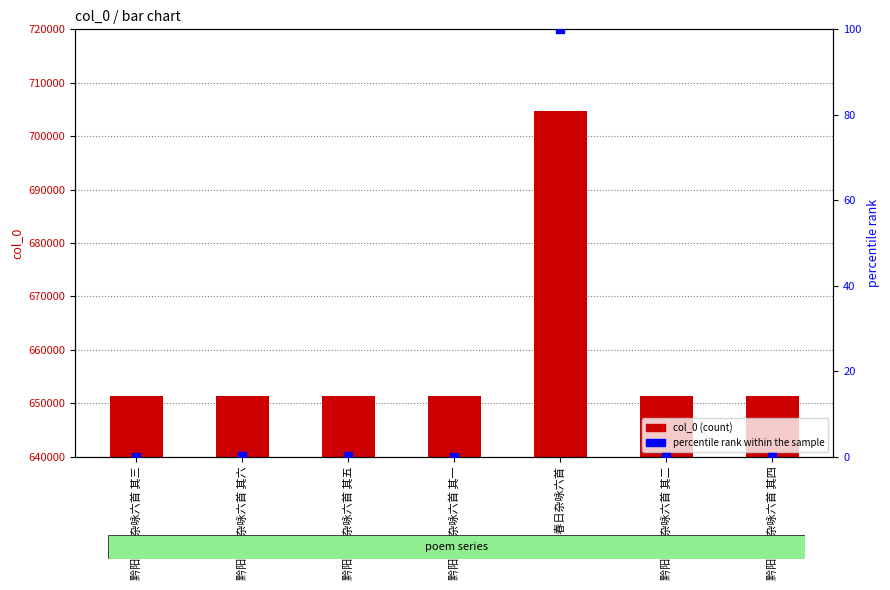

Which series has the widest spread of Y values?

col_0